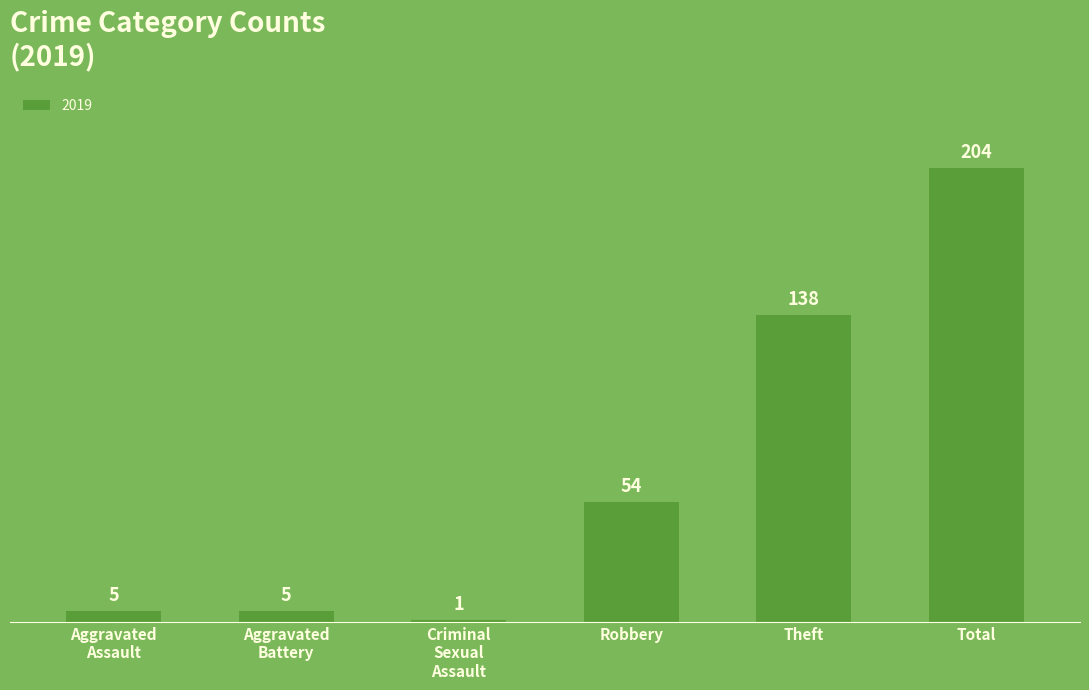

Does the chart contain any negative values?

No